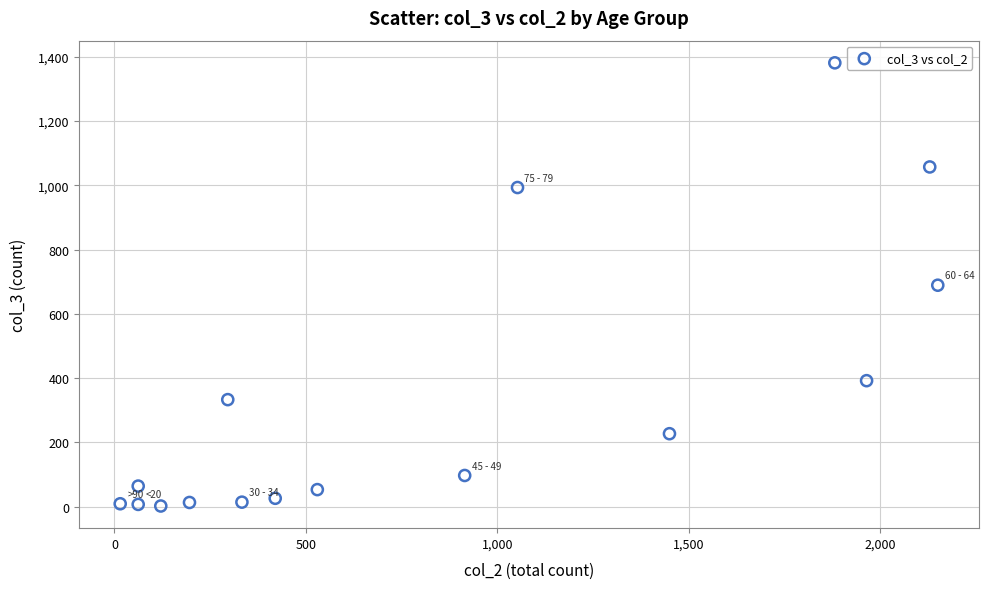

How many data points are displayed?

16